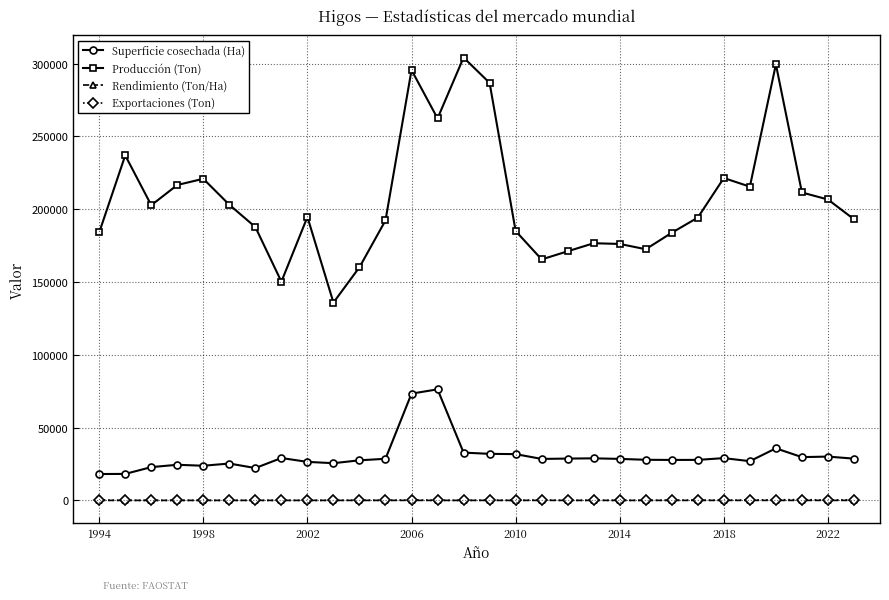

Which series has the widest spread of values?

Producción (Ton)